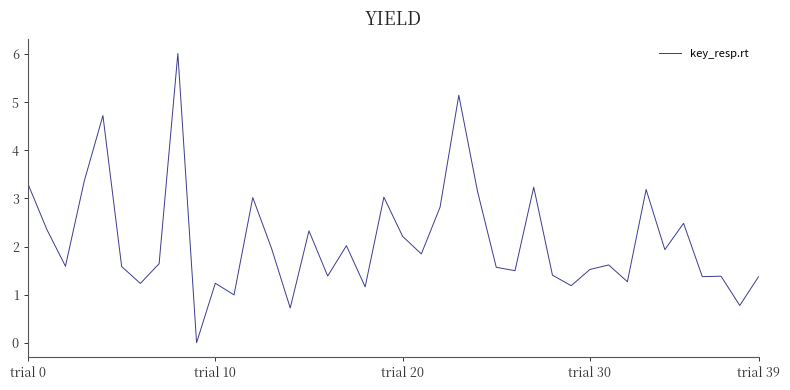

How many lines are shown in the chart?

1